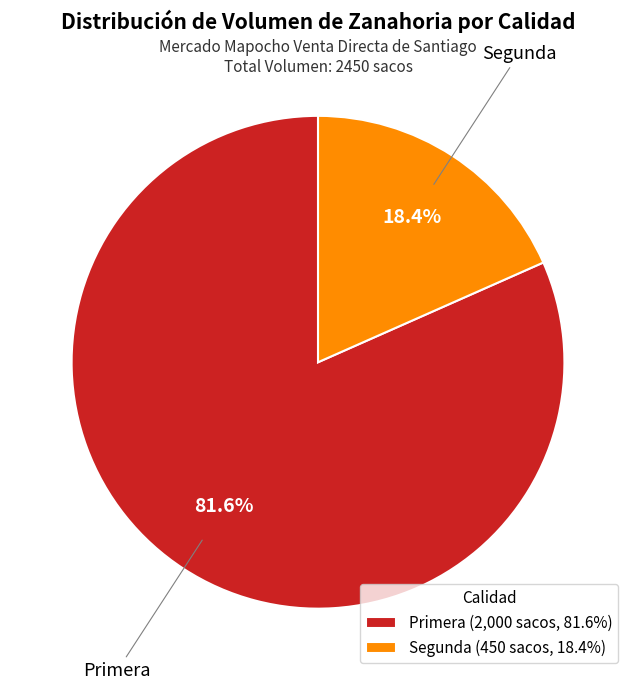

To the nearest percent, what is the difference between the largest and smallest slice percentages?

63%